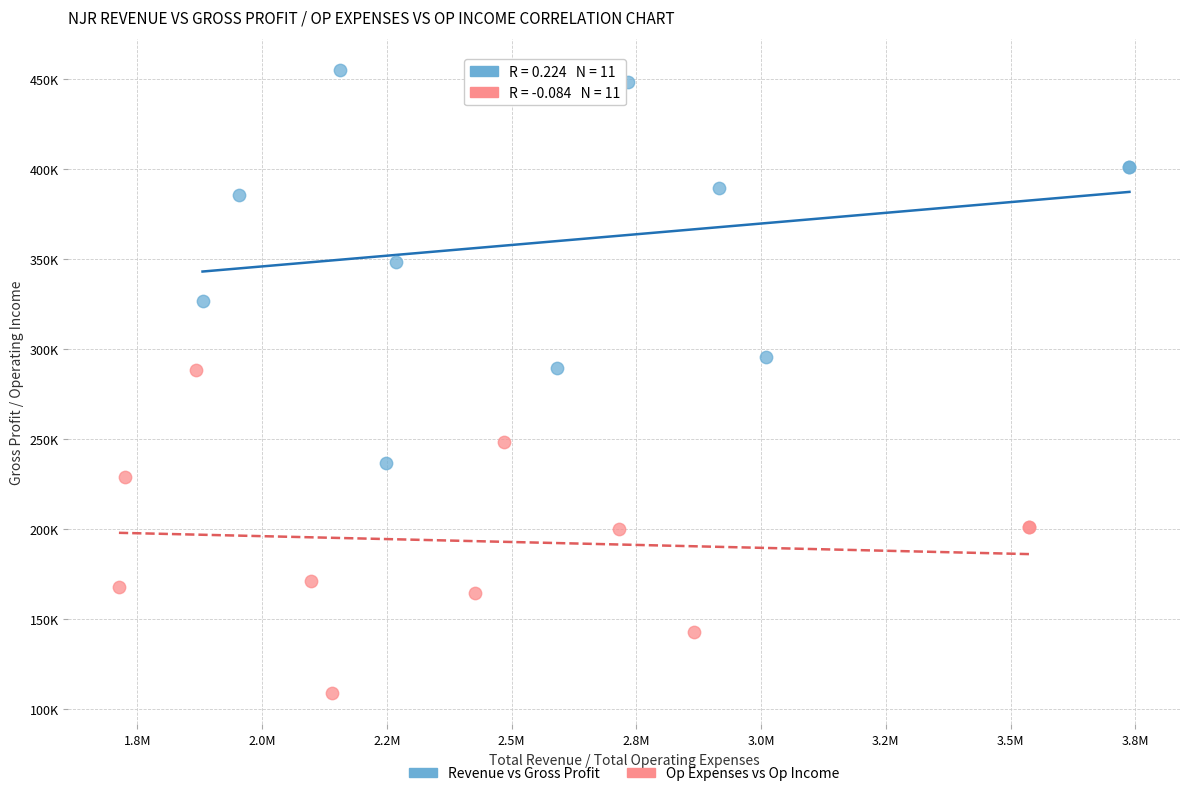

Which series reaches the maximum Y coordinate?

Revenue vs Gross Profit